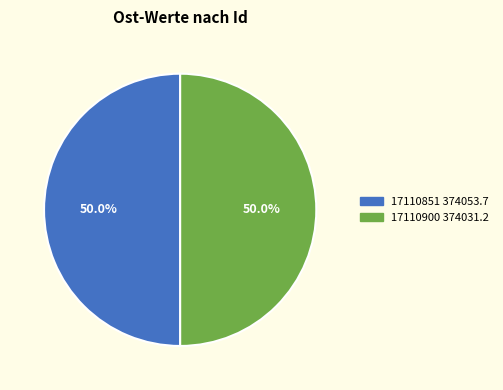

What portion of the pie excludes 17110851?

50.0%